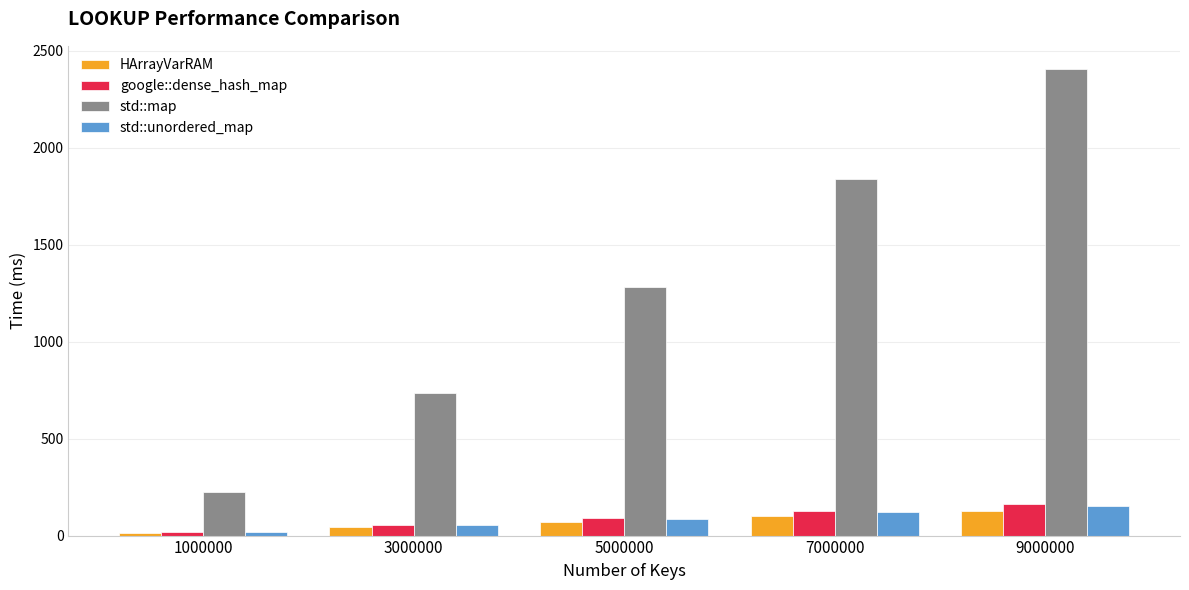

At which label is std::unordered_map closest to 85?

5000000